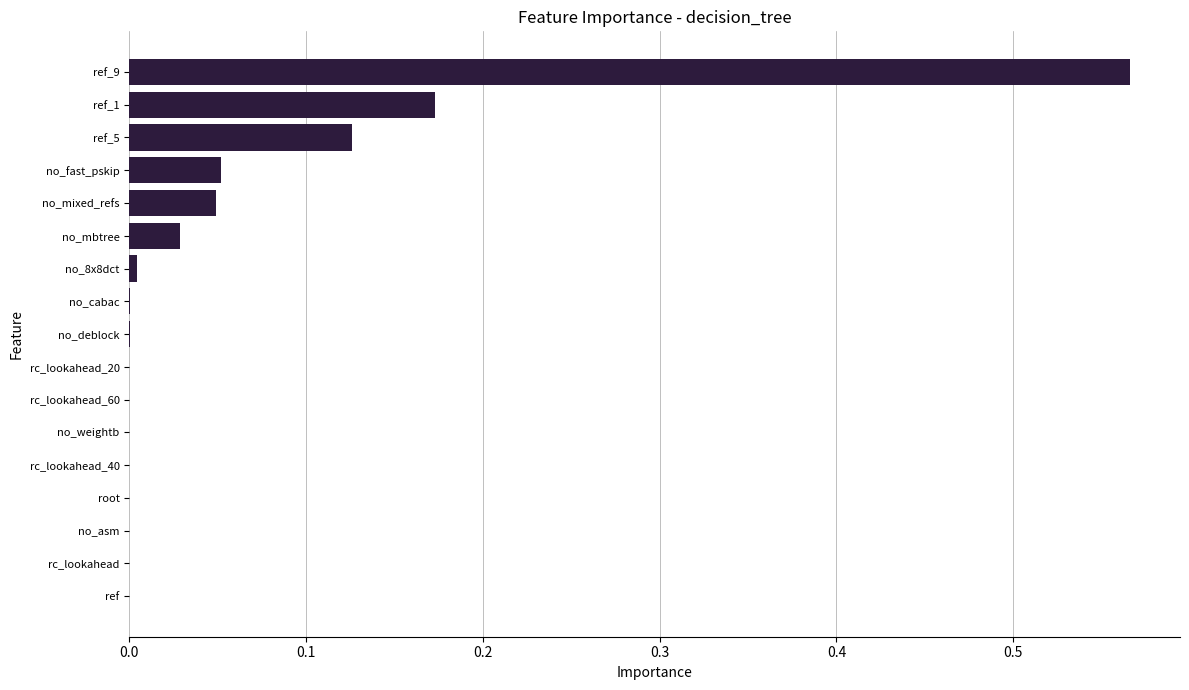

What is the sum of all values?

1.0